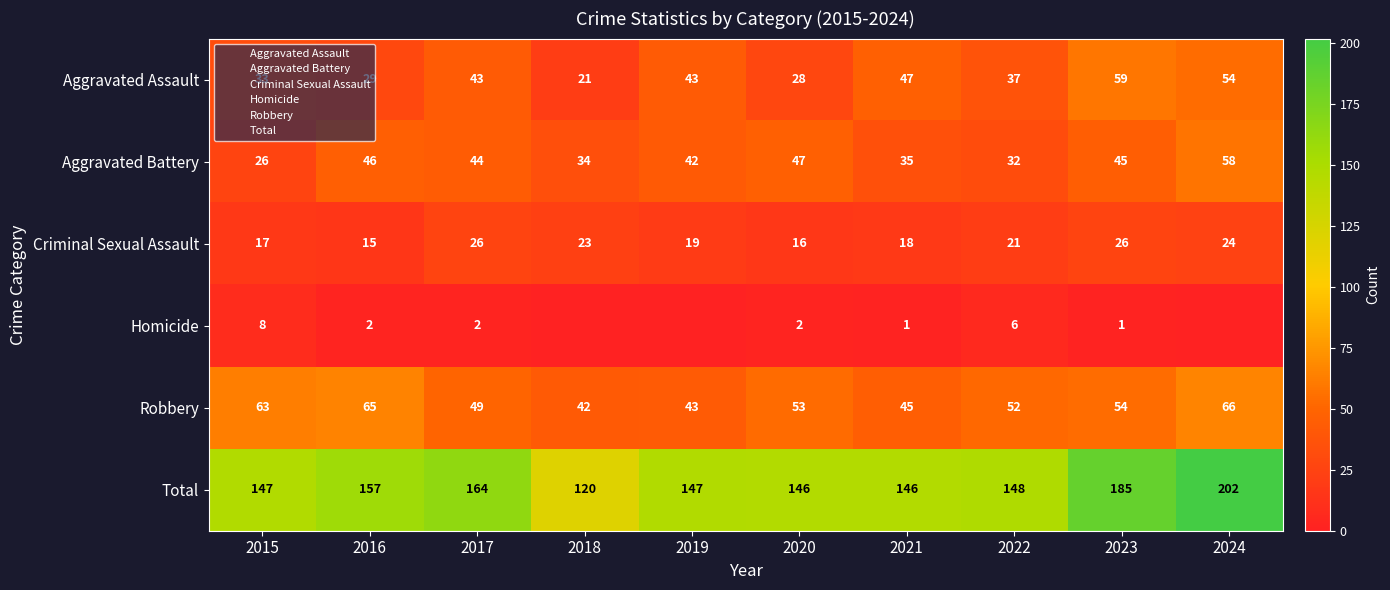

Which label corresponds to the smallest value in the chart?

2018